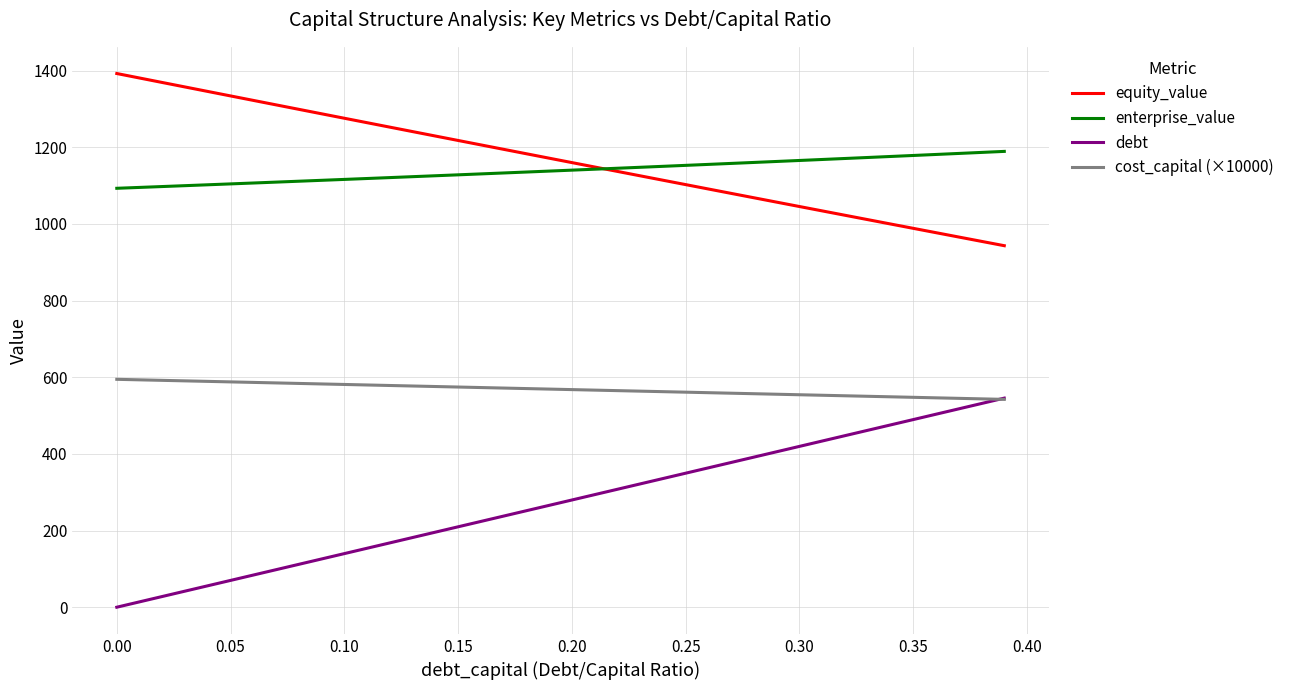

What is the maximum value for equity_value?

1392.2